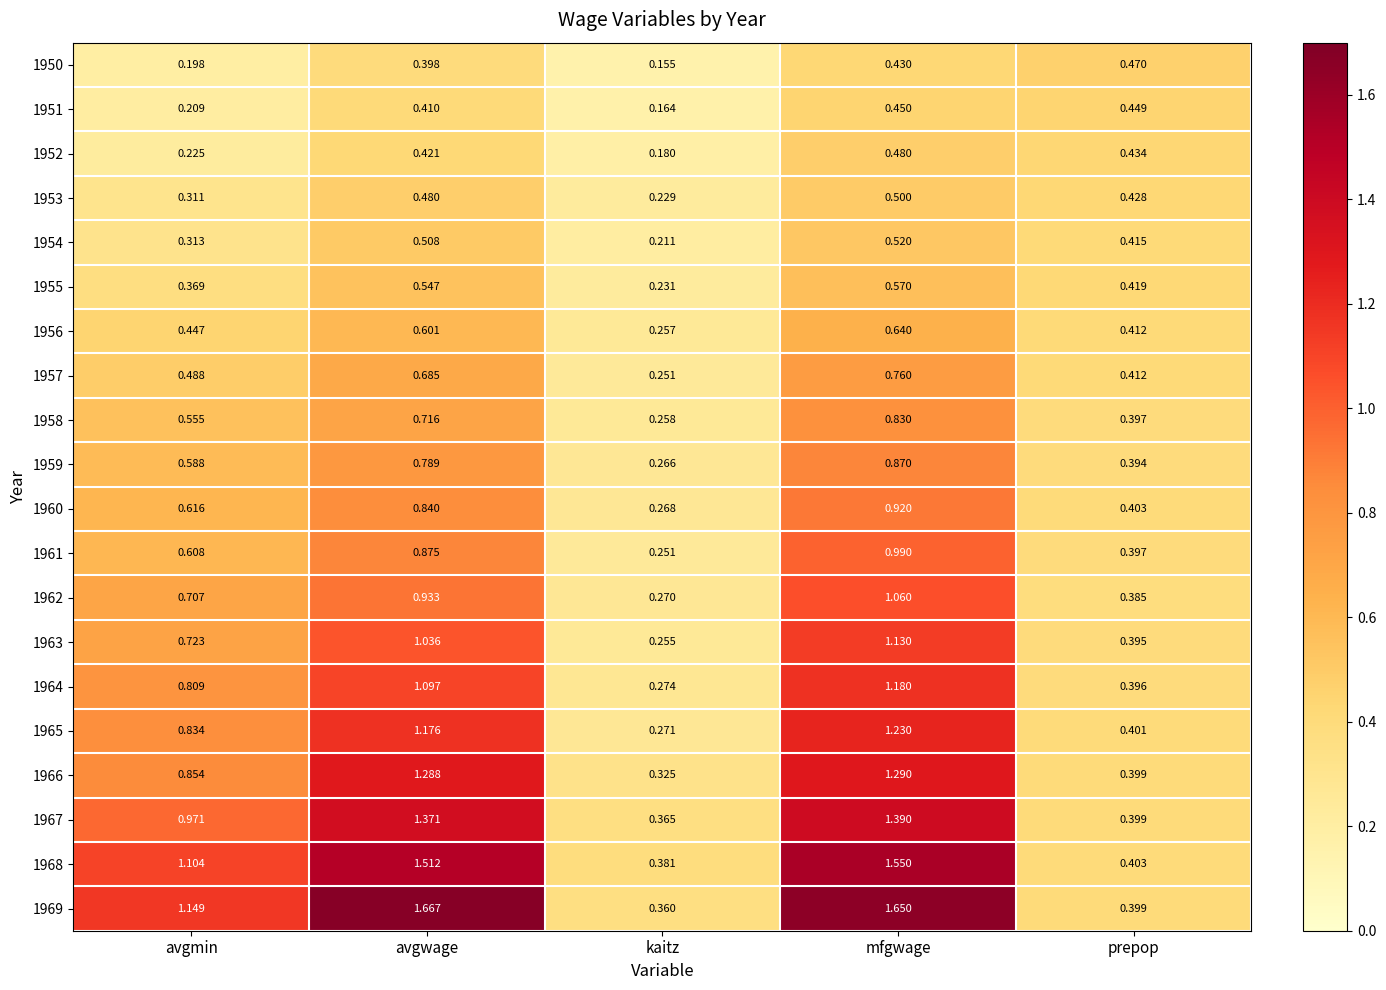

At which label does 1961 reach its minimum?

kaitz